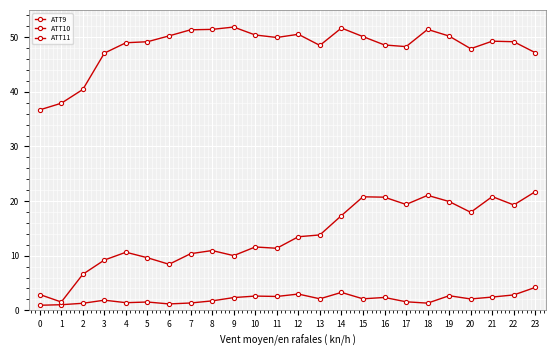

How many lines are shown in the chart?

3